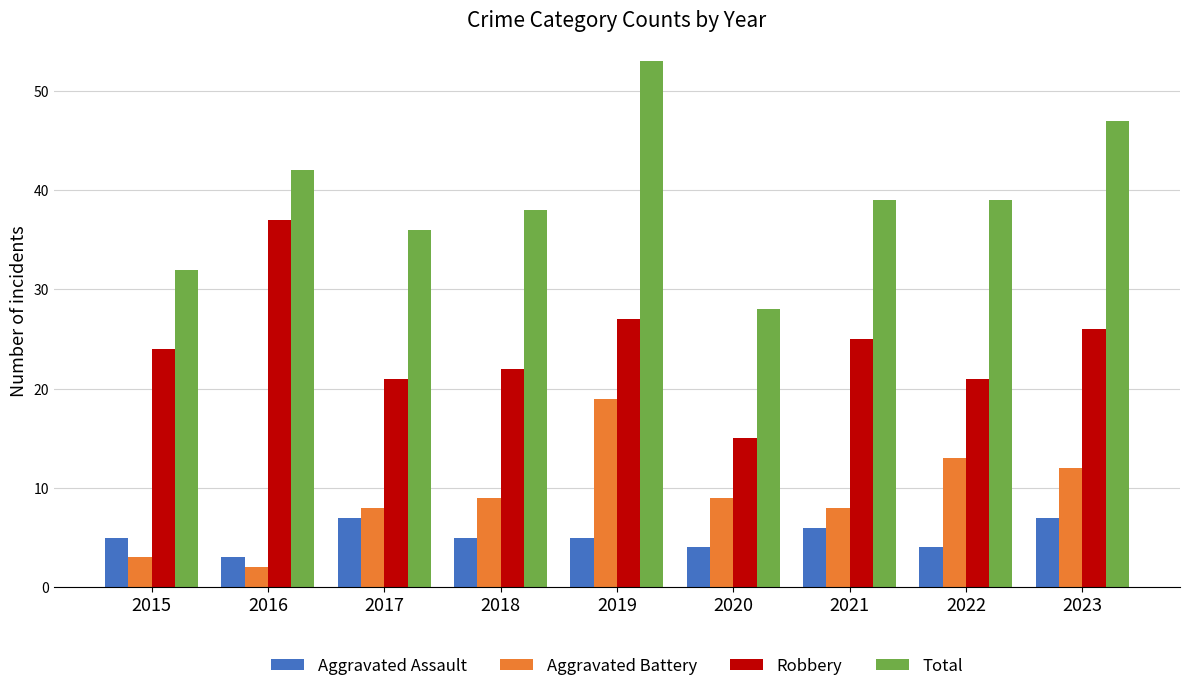

What is the difference between the maximum and minimum values in the Robbery series?

22